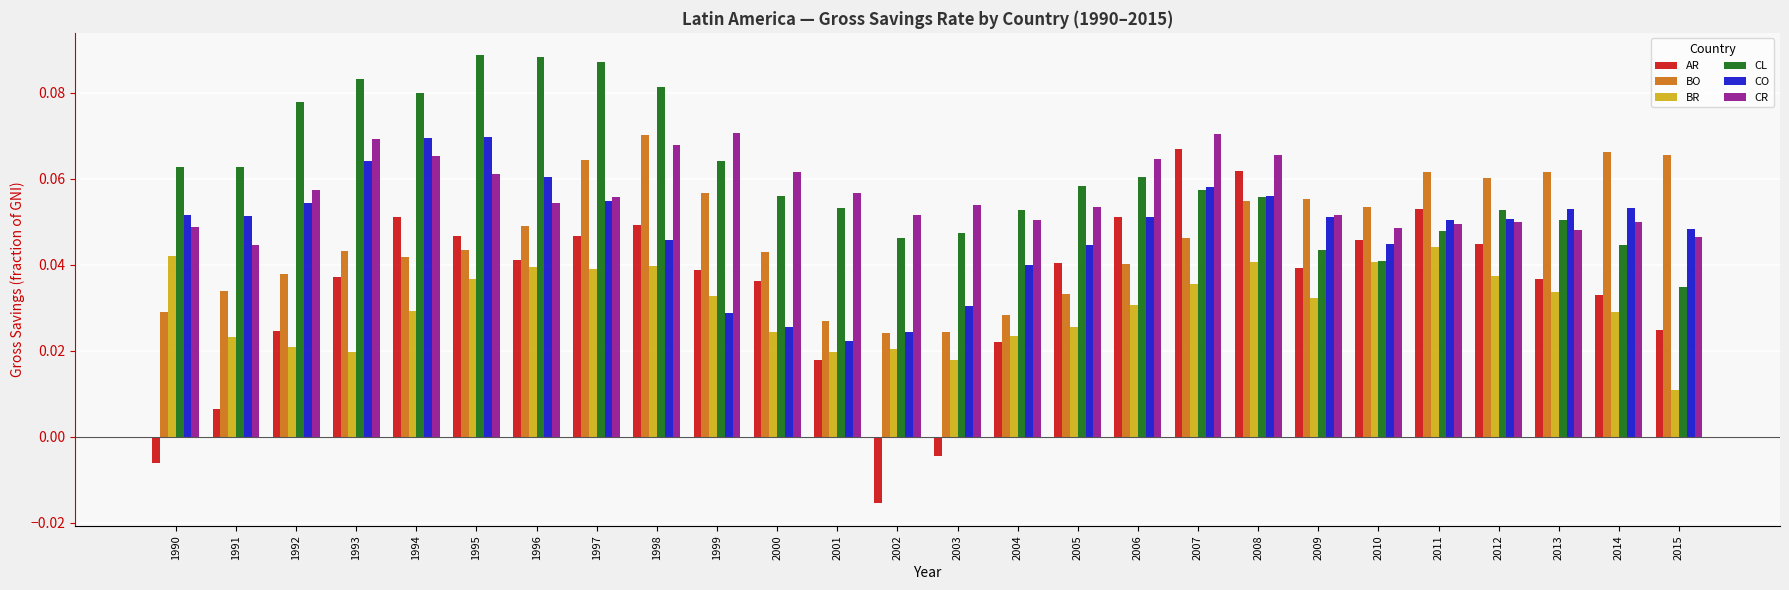

Are the bars grouped side by side (vs. stacked)?

Yes